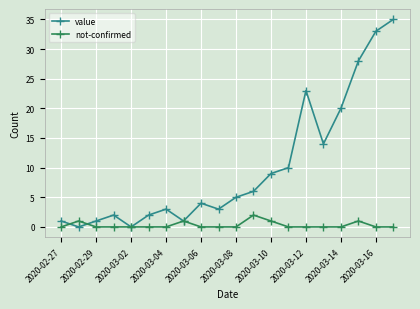

What is the value of the value point at the 10th from the left?

3